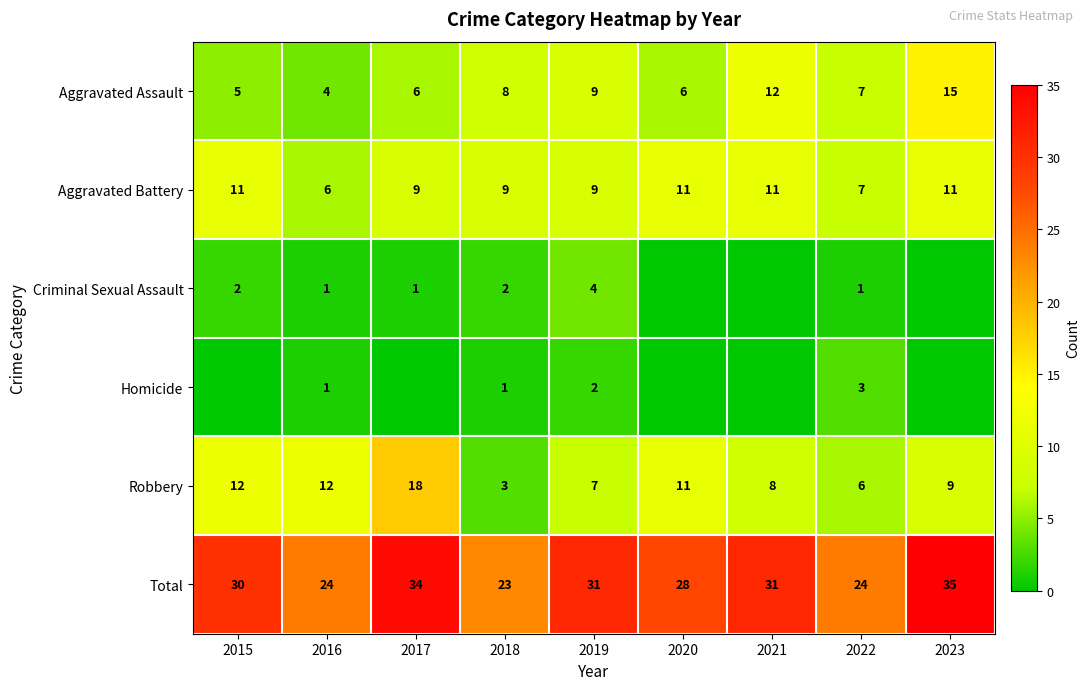

What is the spread (max minus min) of values at 2022?

23